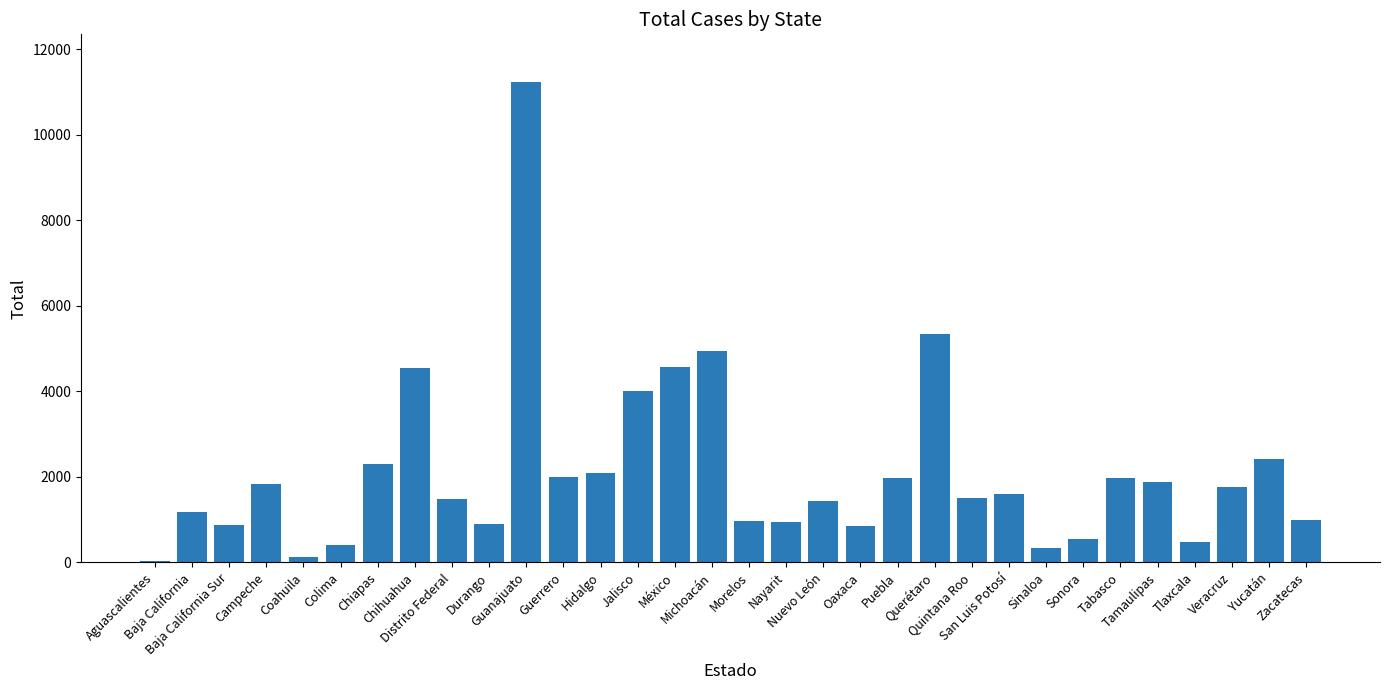

Reading left to right, transcribe all the data shown in this chart.

36	1171	881	1826	122	398	2309	4556	1479	887	11223	1993	2096	4010	4560	4944	975	951	1434	845	1976	5336	1512	1596	336	550	1985	1881	469	1752	2426	997